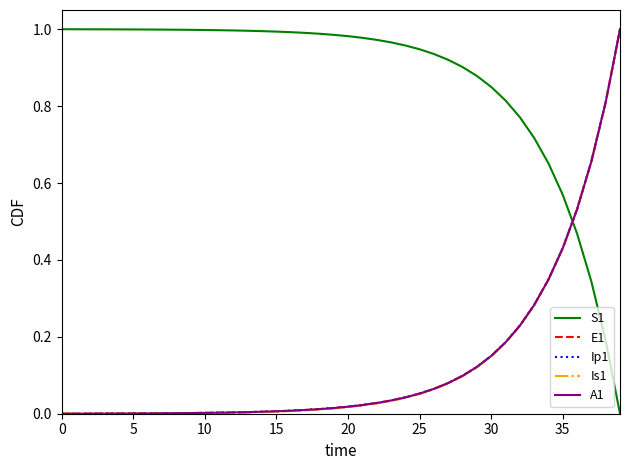

Which series ends up on top after the final intersection of S1 and Is1?

Is1